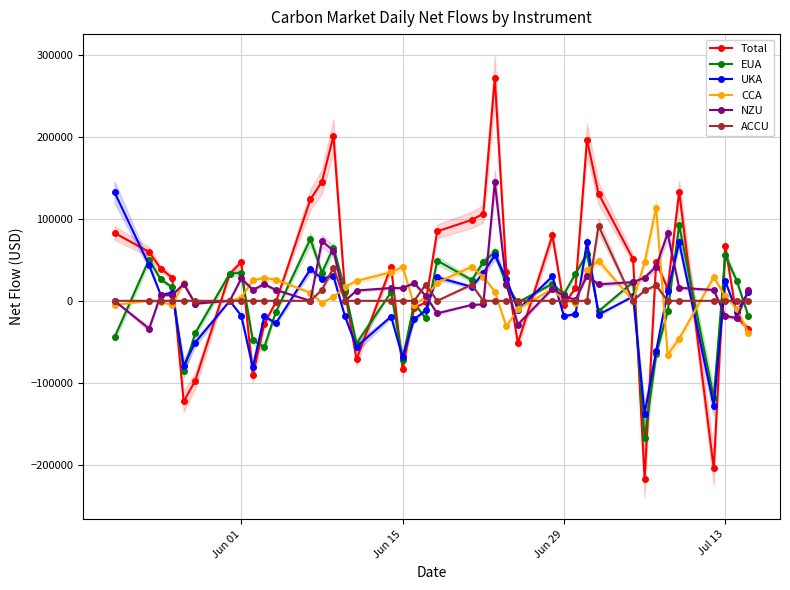

What is the maximum value for NZU?

144863.0